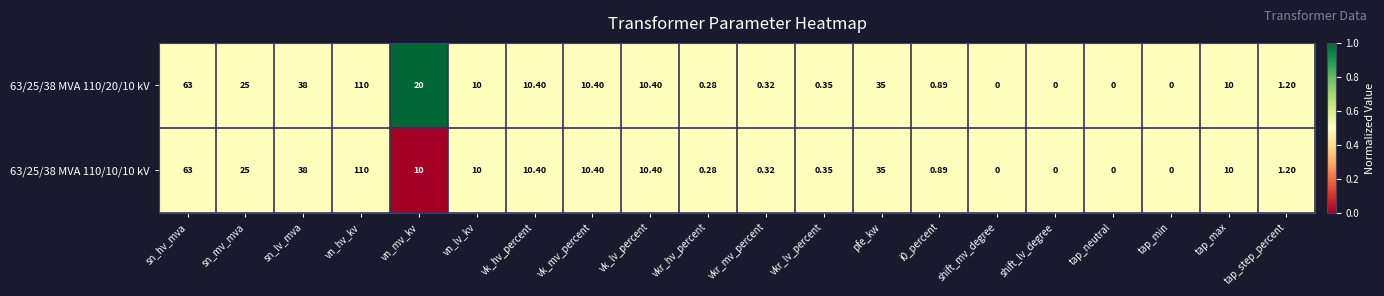

Is the value of 63/25/38 MVA 110/20/10 kV at vkr_hv_percent greater than the value of 63/25/38 MVA 110/10/10 kV at vkr_lv_percent?

No